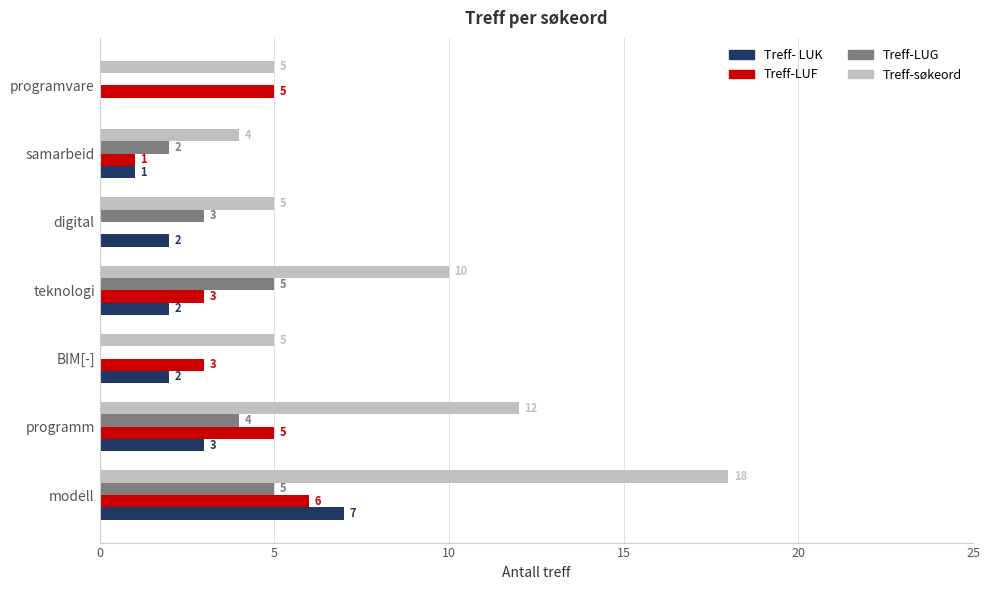

Which series has the largest total across all categories?

Treff-søkeord